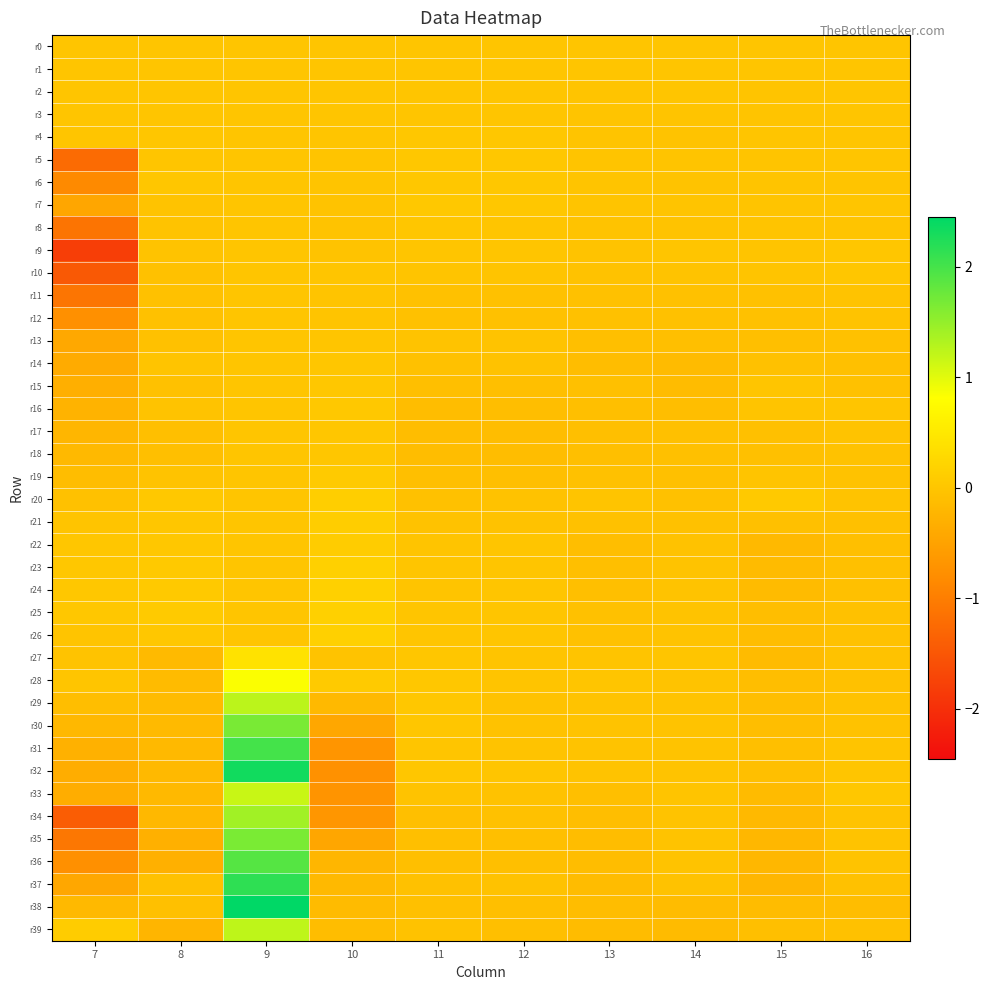

At which category is the sum across all series the highest?

9